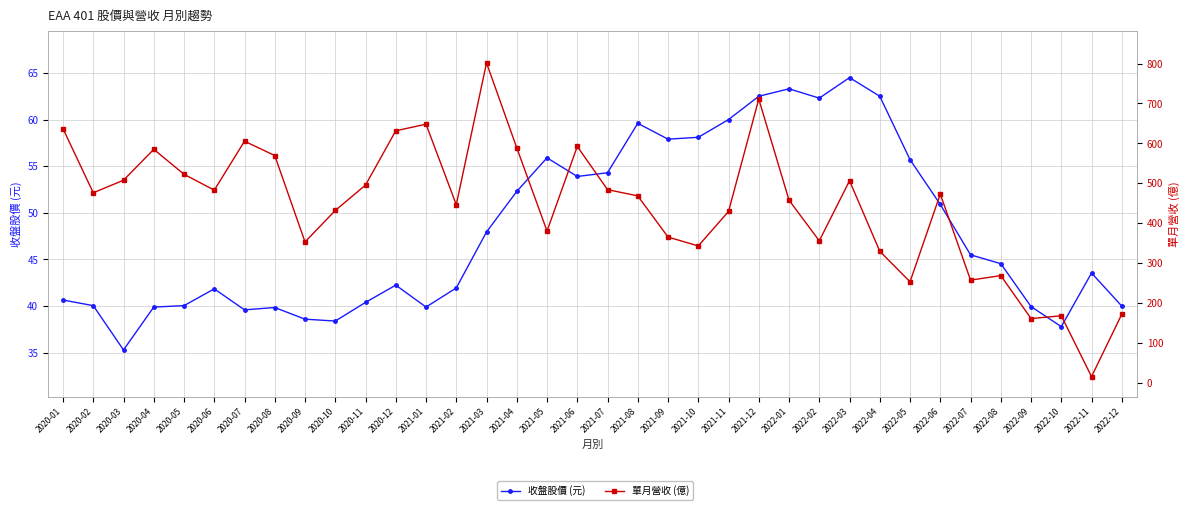

At how many categories does at least one series exceed 468?

19